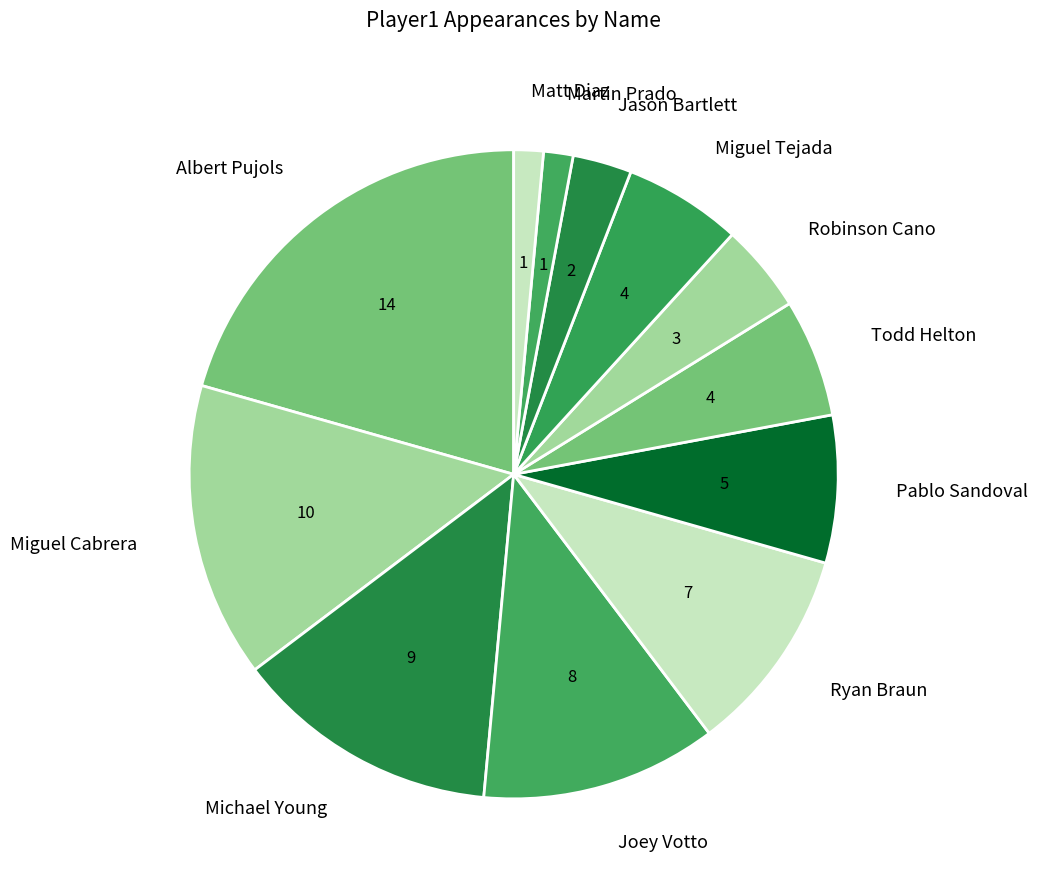

Do Robinson Cano and Jason Bartlett together represent more than half of the pie?

No